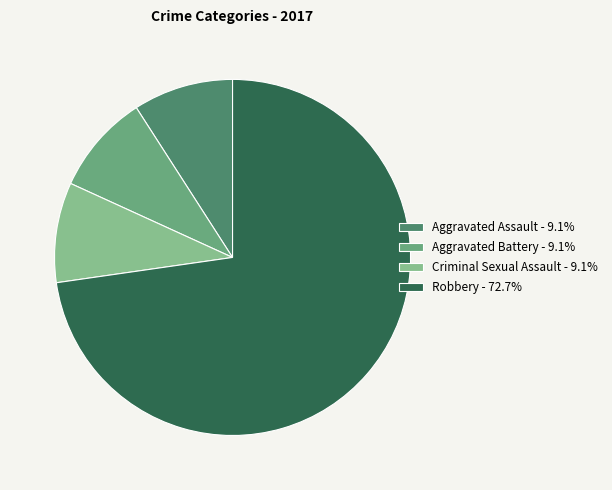

Count the number of slices in the pie.

4